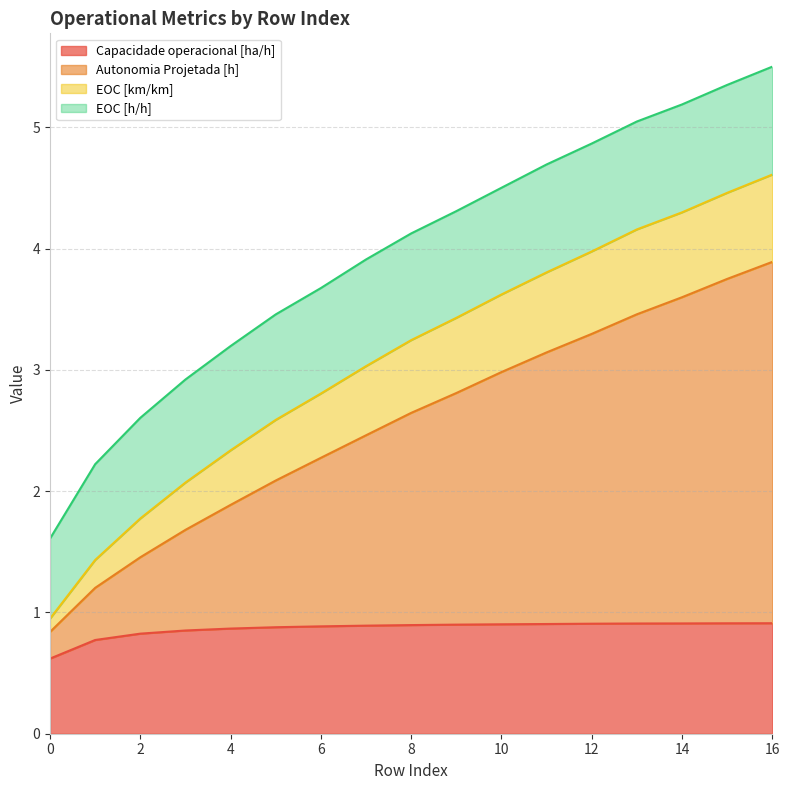

What is the total value across all series at 4?

3.2